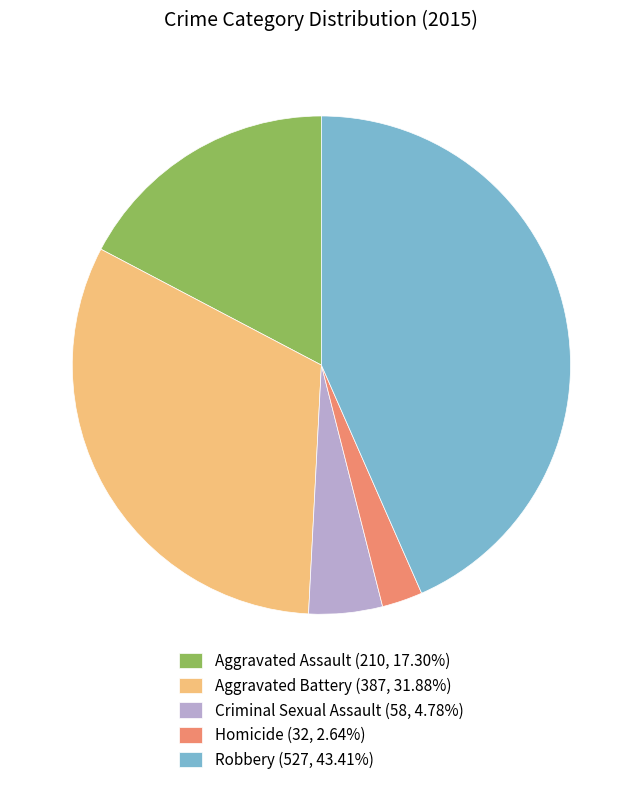

What is the ratio of the value at Criminal Sexual Assault (58, 4.78%) to the value at Aggravated Assault (210, 17.30%)?

0.3